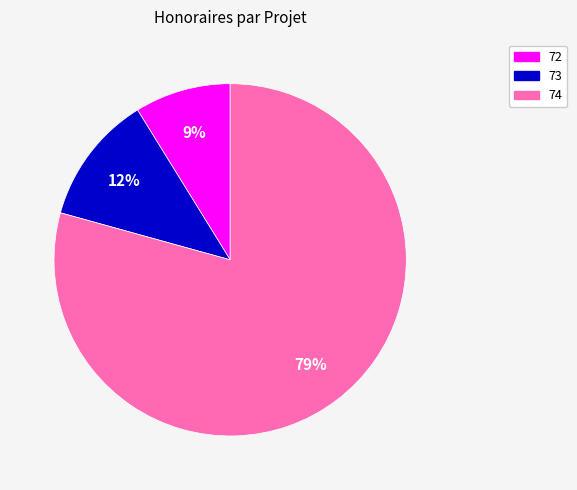

To the nearest percent, what is the combined percentage of 72 and 74?

88%